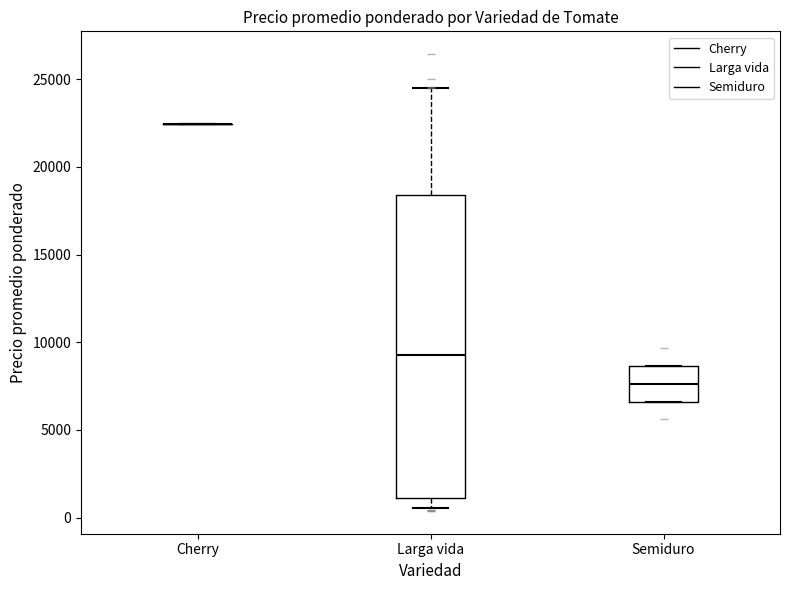

Where does the median line of the box for Semiduro sit on the y-axis? The values are not printed on the chart, so give them approximately, as read against the axis.

7500